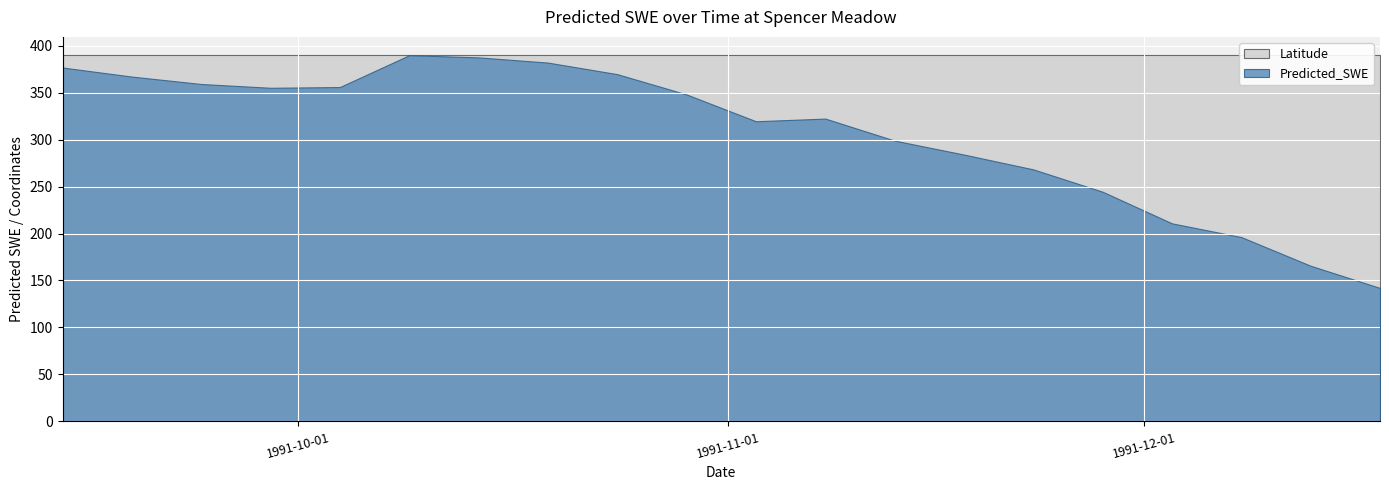

Where is the first local minimum for Predicted_SWE?

1991-09-29